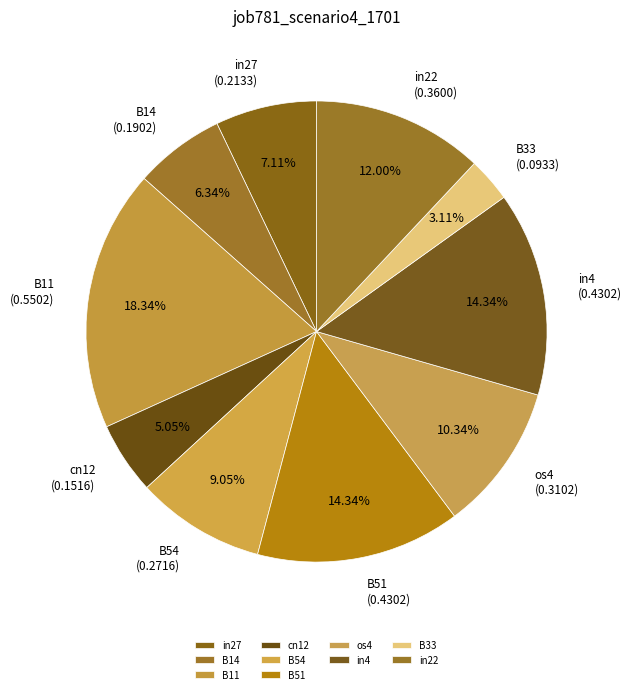

Is in4 the majority of the pie?

No